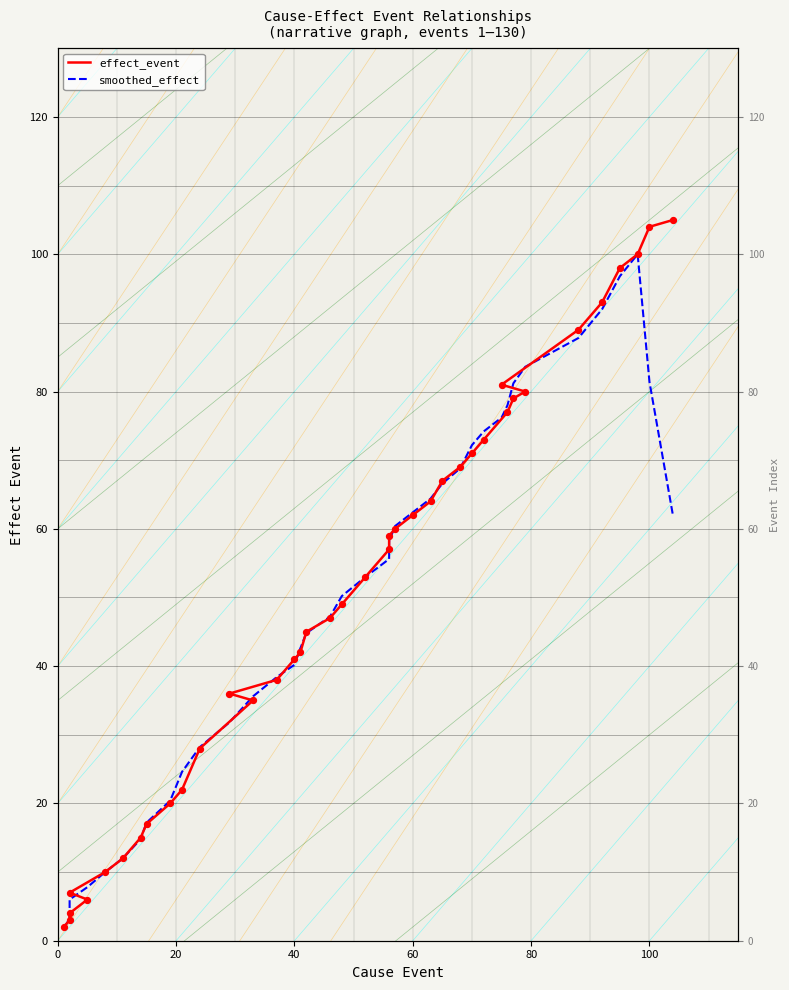

Which series has the largest total across all categories?

effect_event